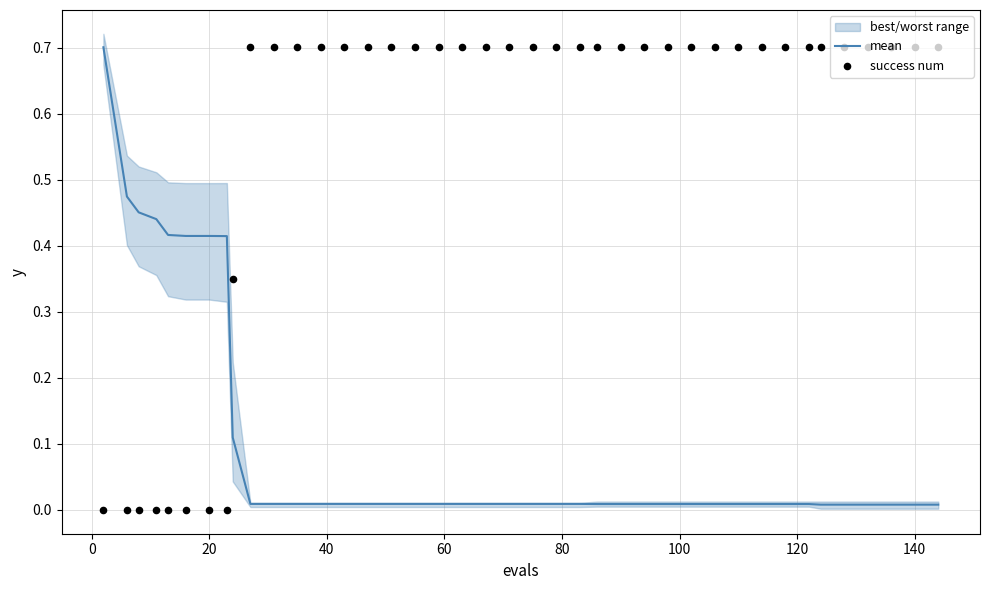

At how many categories does at least one series exceed 0?

40